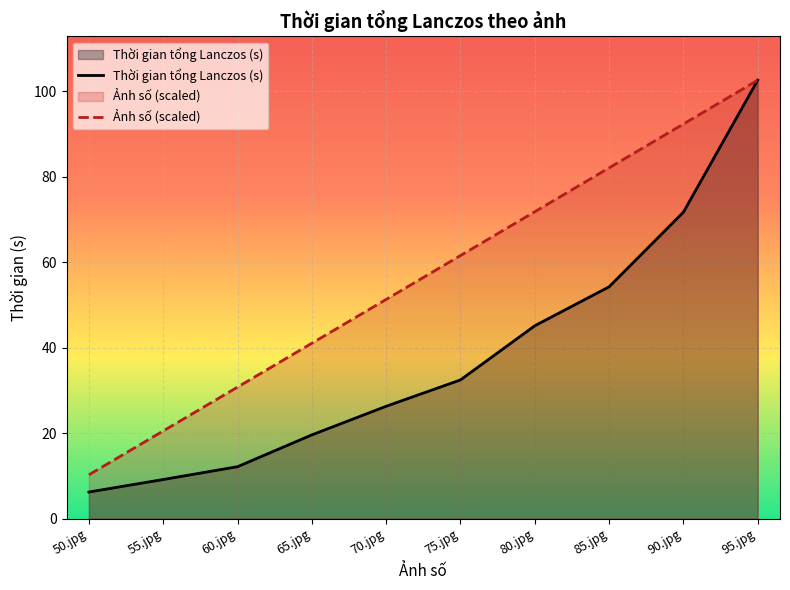

True or false: Thời gian tổng Lanczos (s) and Ảnh số (scaled) intersect in this chart.

False